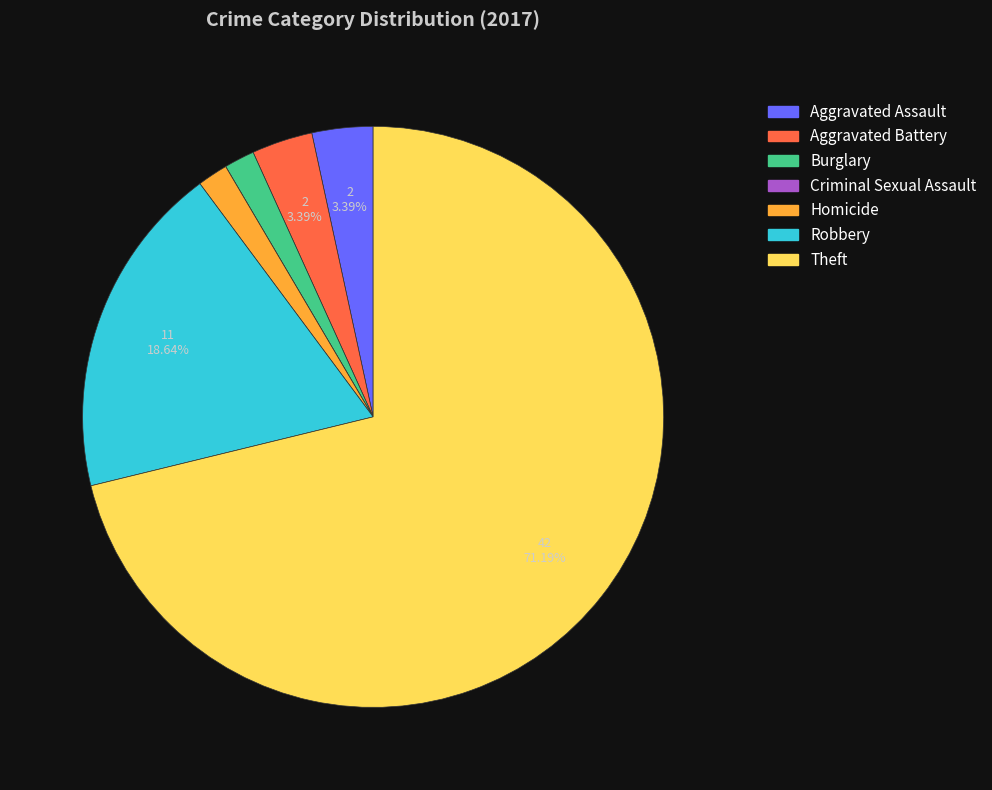

Between Robbery and Burglary, which is larger?

Robbery